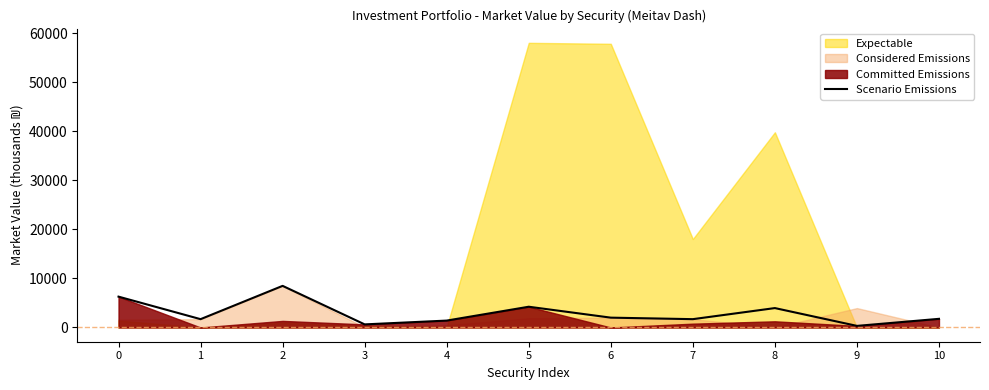

What is the maximum value for Scenario Emissions?

8483.5